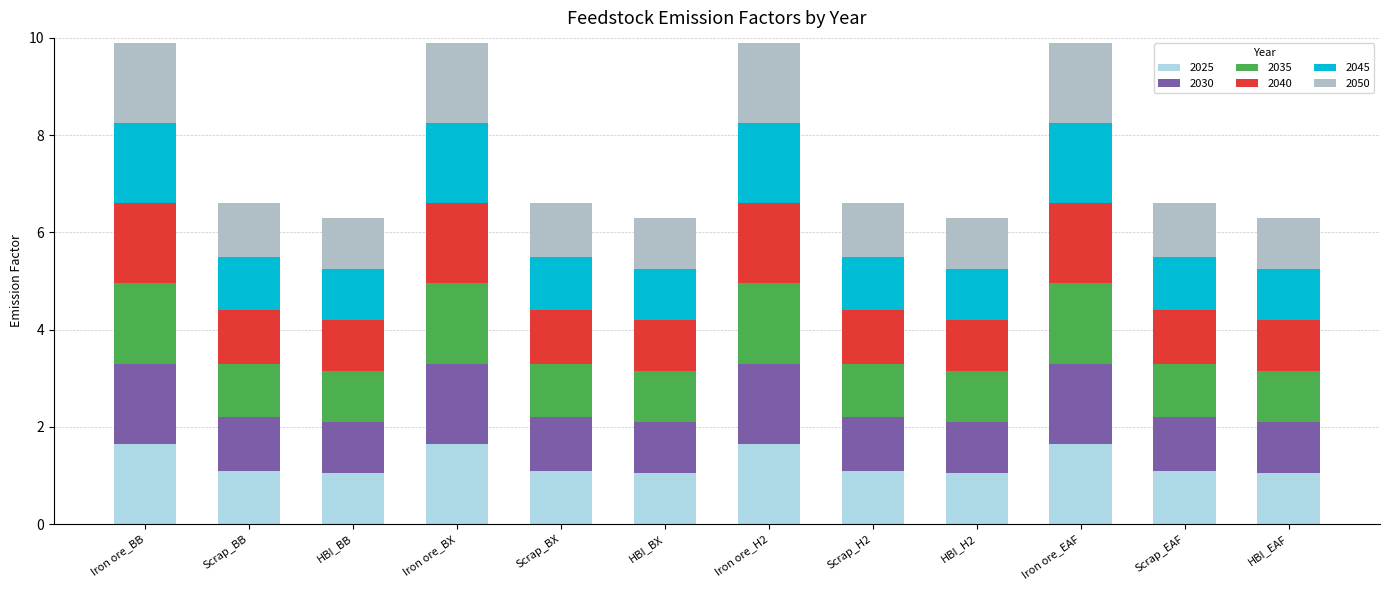

What is the lowest value of the 2025 series?

1.1